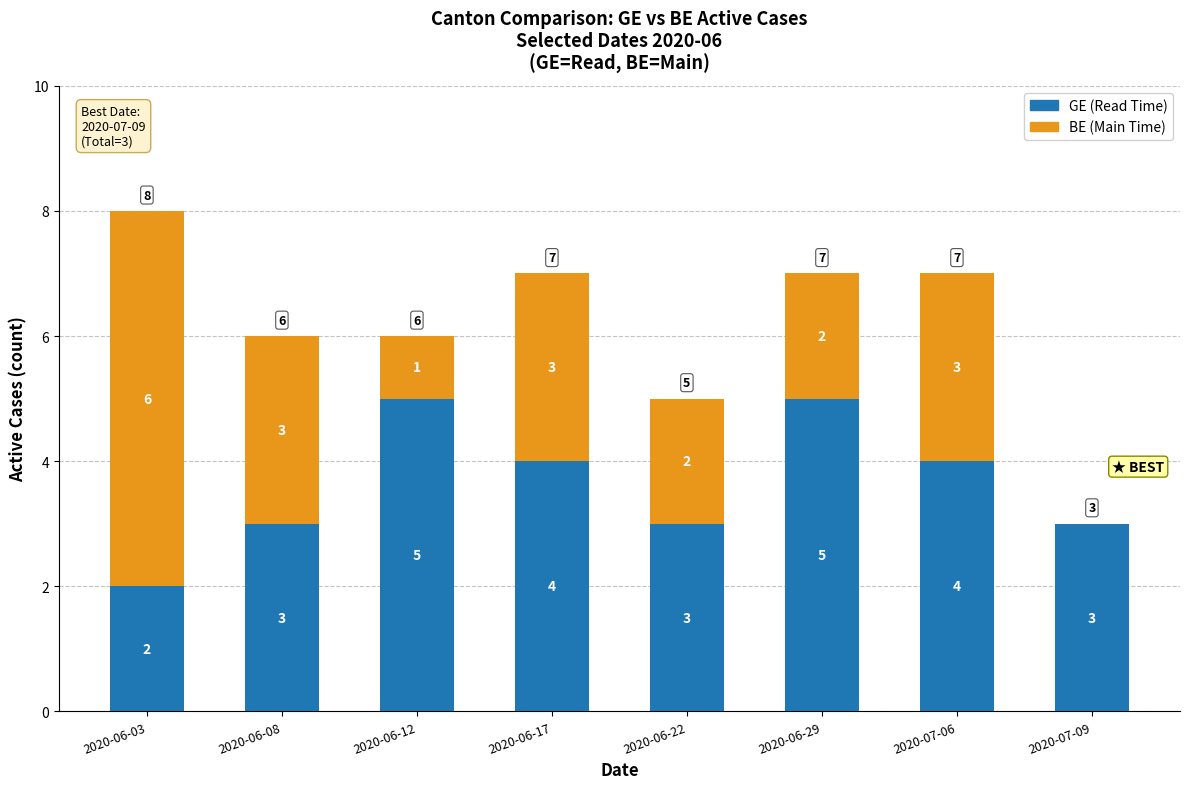

Reading left to right, transcribe the values for GE (Read Time).

2020-06-03=2	2020-06-08=3	2020-06-12=5	2020-06-17=4	2020-06-22=3	2020-06-29=5	2020-07-06=4	2020-07-09=3